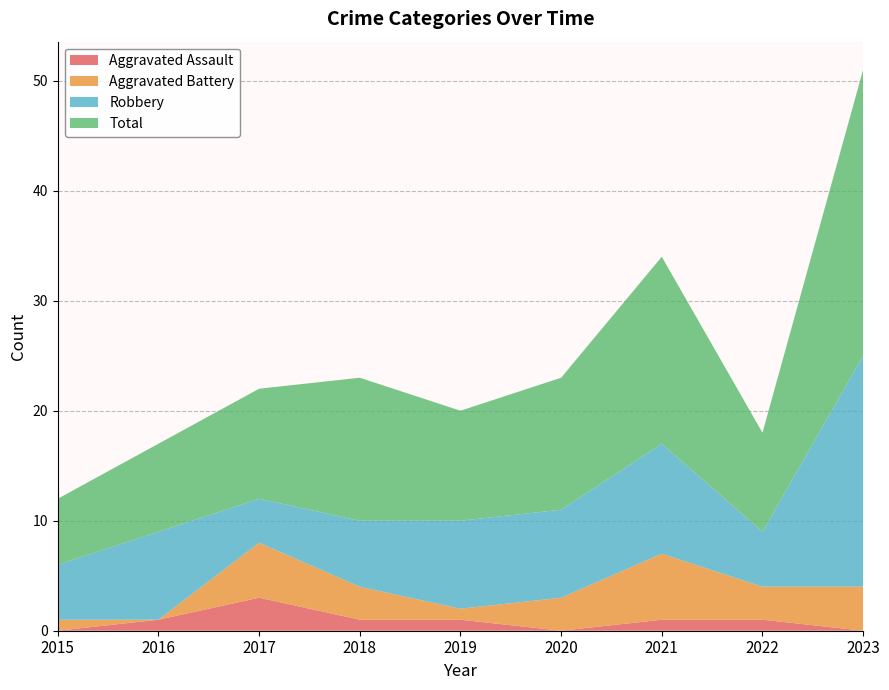

Reading right to left, list all the values displayed in this chart.

Aggravated Assault: 0	1	1	0	1	1	3	1	0
Aggravated Battery: 4	3	6	3	1	3	5	0	1
Robbery: 21	5	10	8	8	6	4	8	5
Total: 26	9	17	12	10	13	10	8	6